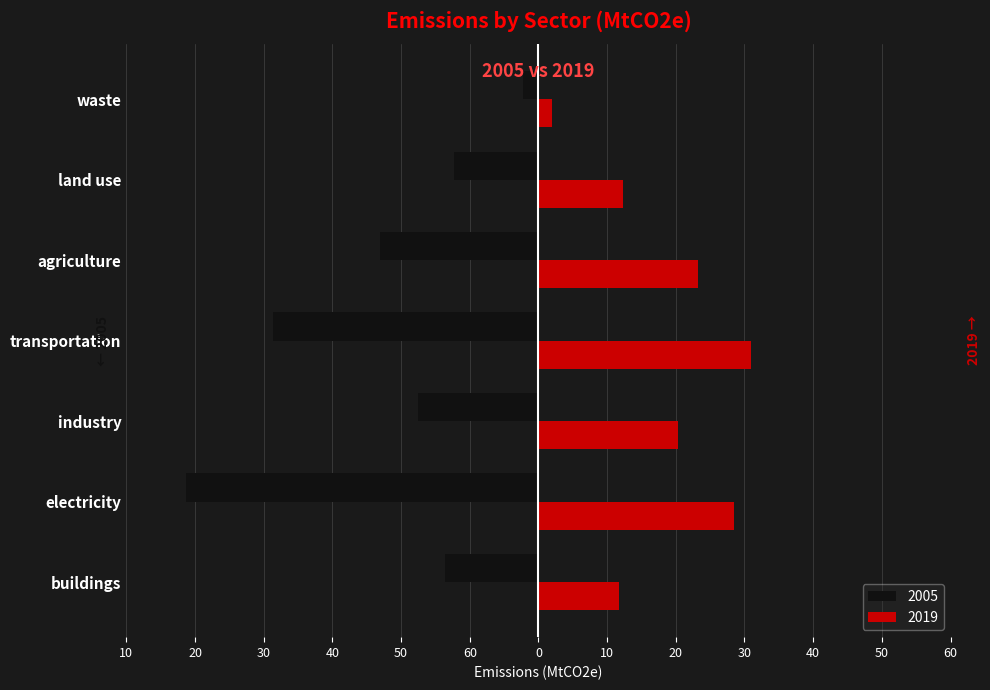

What are all the series names shown in the legend?

2005, 2019